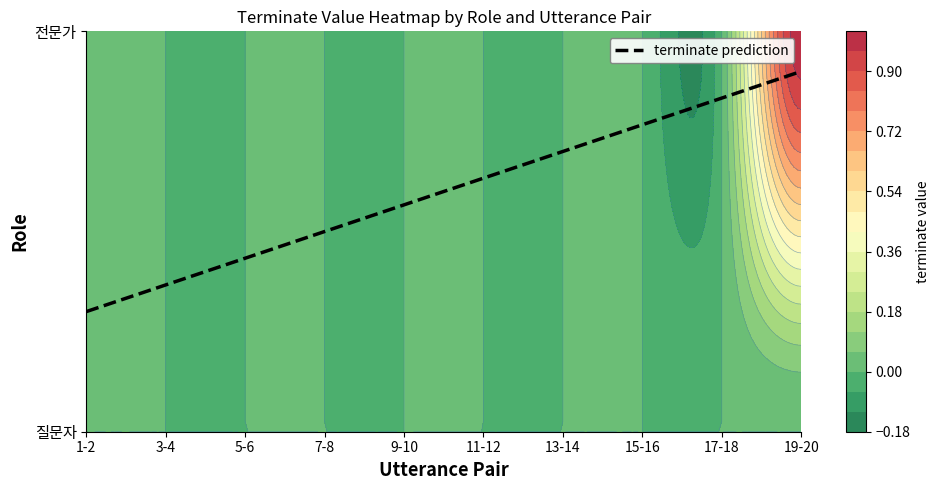

Is the value of 전문가 at 3-4 greater than the value of 질문자 at 9-10?

No